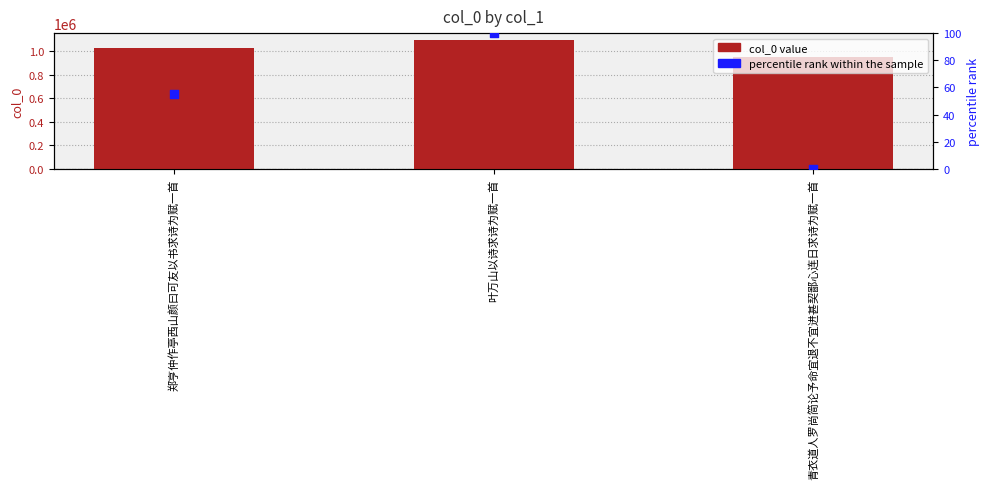

Is the value of percentile rank within the sample at 郑亨仲作亭西山颜曰可友以书求诗为赋一首 greater than the value of col_0 at 叶万山以诗求诗为赋一首?

No